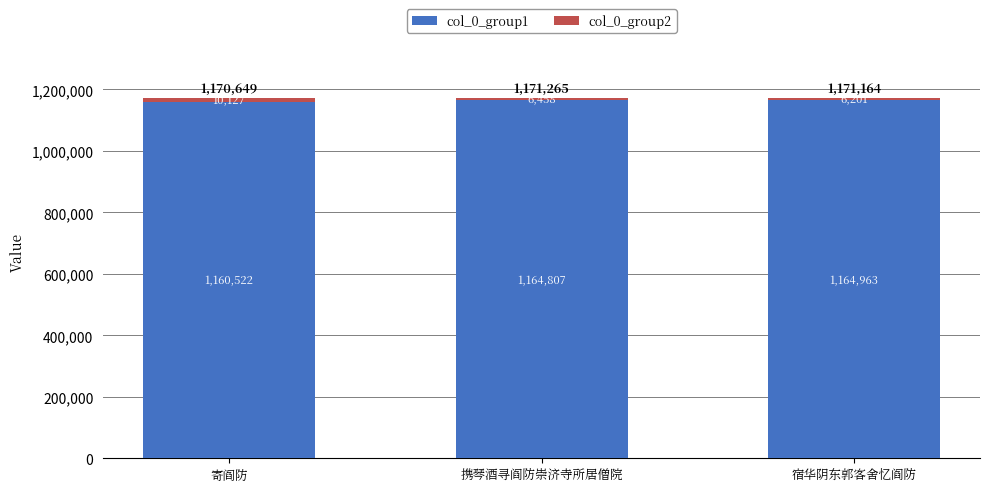

What is the value of the col_0_group1 bar at the 3rd from the left?

1164963